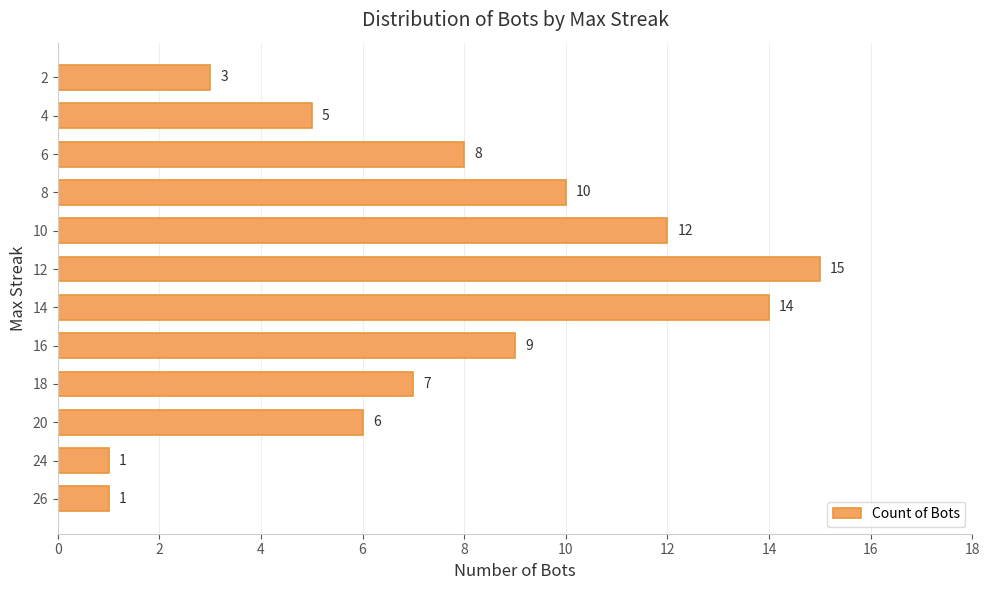

What is the difference between the maximum and minimum values?

14